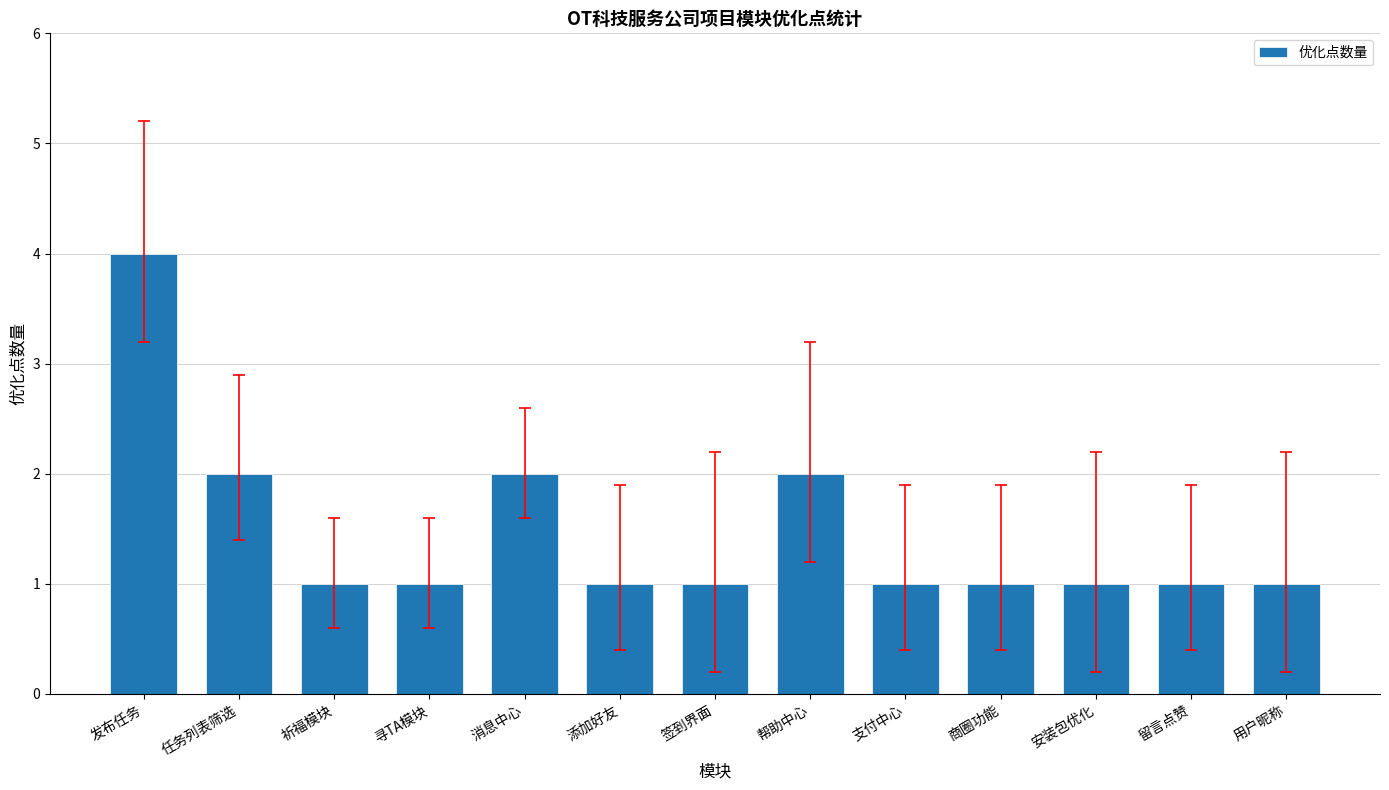

What is the maximum value shown in the chart?

4